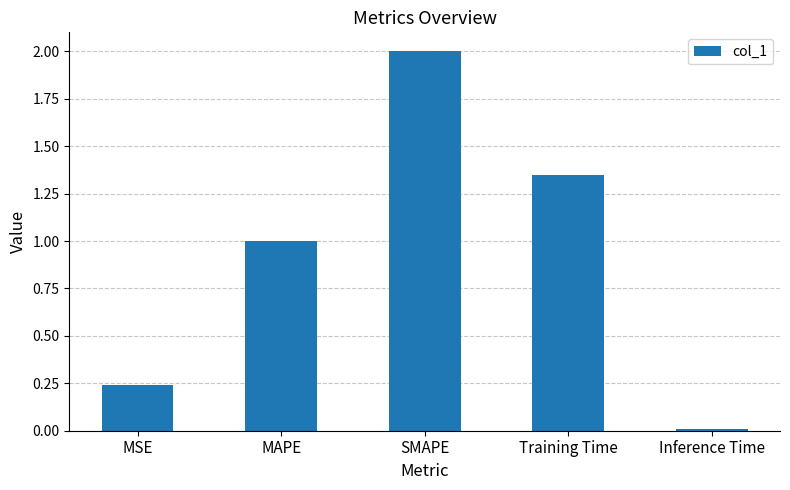

What is the label of the 3rd bar from the right?

SMAPE